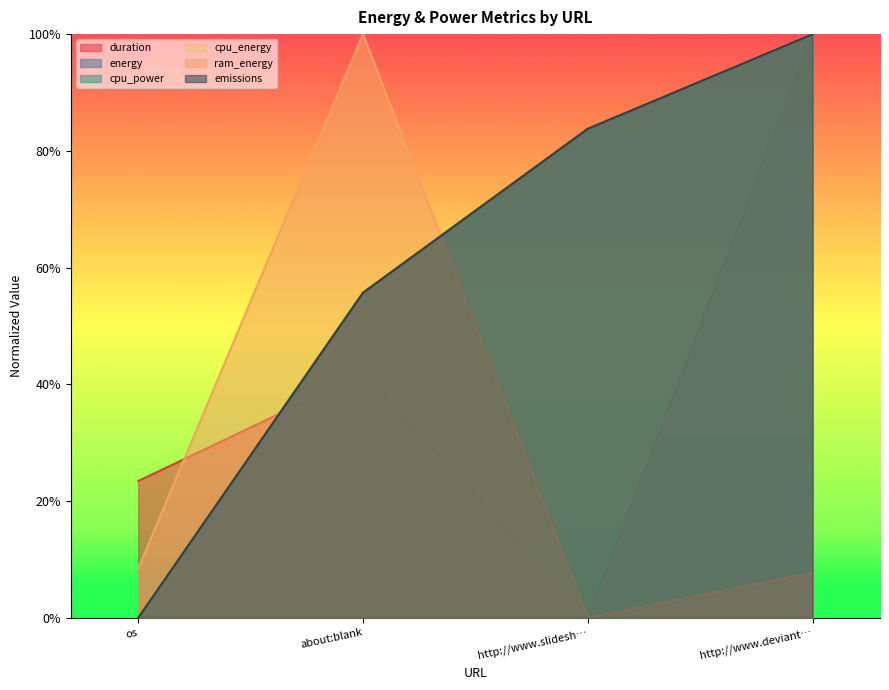

The value of energy at os is 0.0. True or false?

True